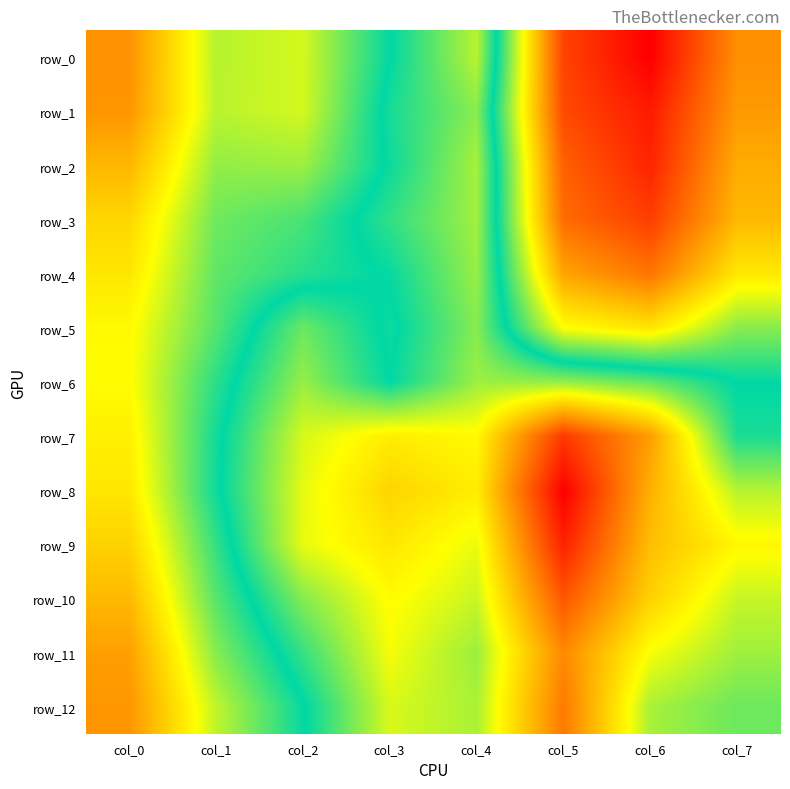

At col_7, list the series in order from largest to smallest.

row_9, row_10, row_8, row_11, row_12, row_7, row_6, row_5, row_4, row_3, row_2, row_1, row_0